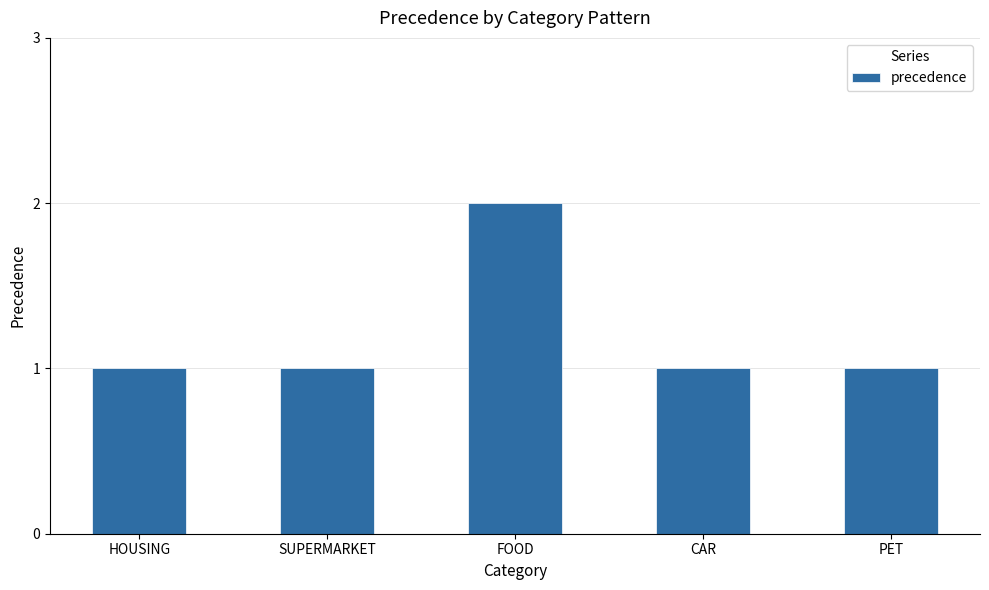

Which label corresponds to the largest value in the chart?

FOOD